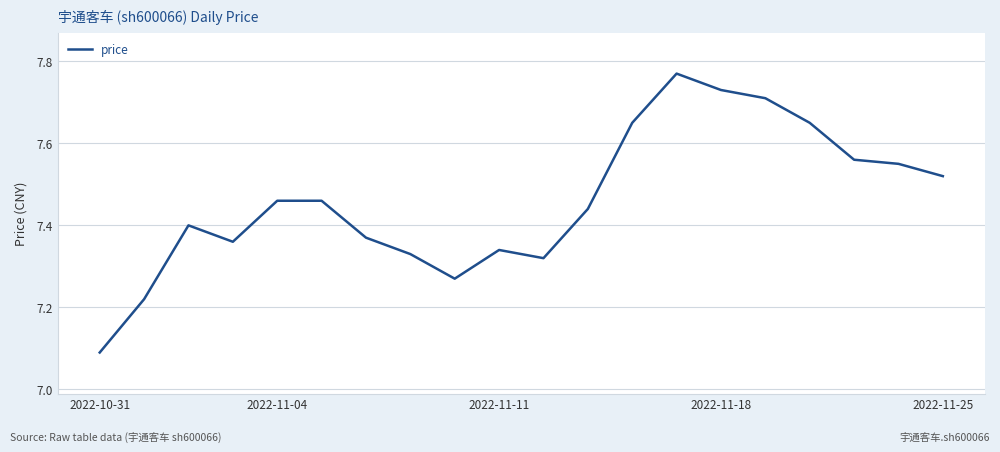

What is the sum of all values?

149.2